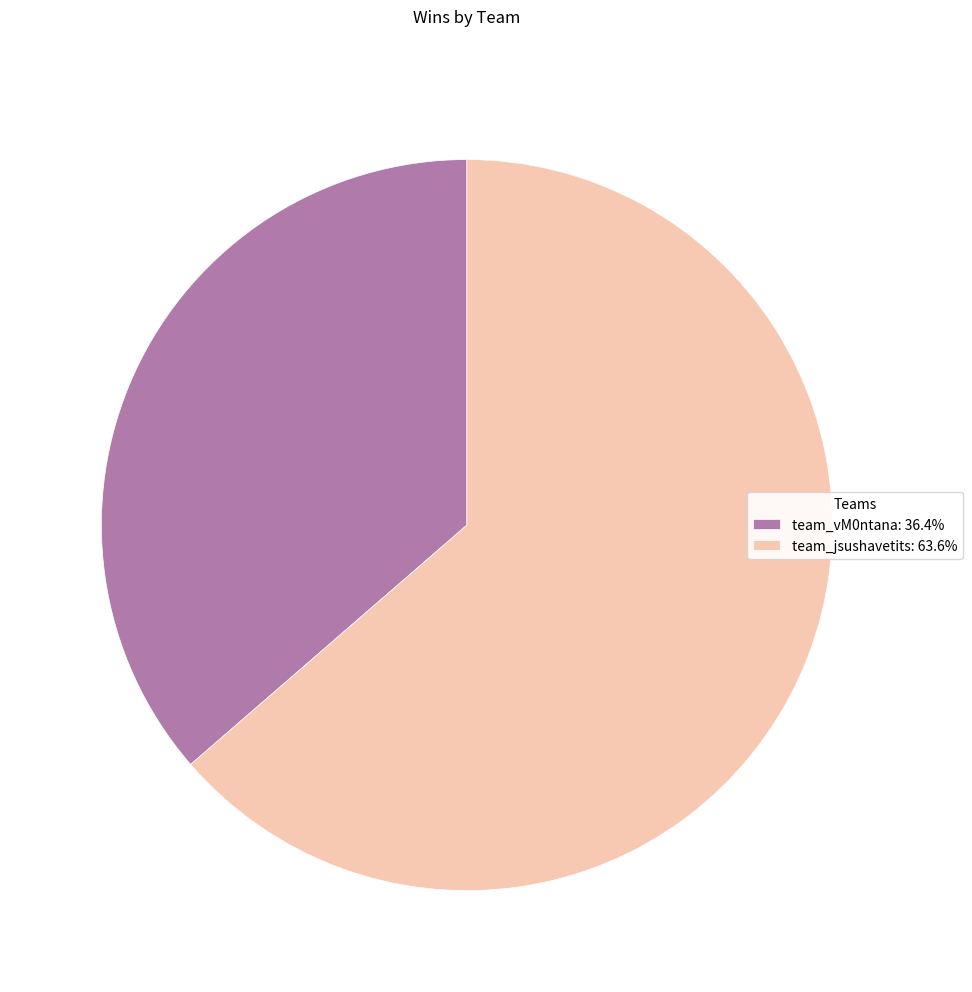

What is the ratio of the value at team_vM0ntana: 36.4% to the value at team_jsushavetits: 63.6%?

0.6